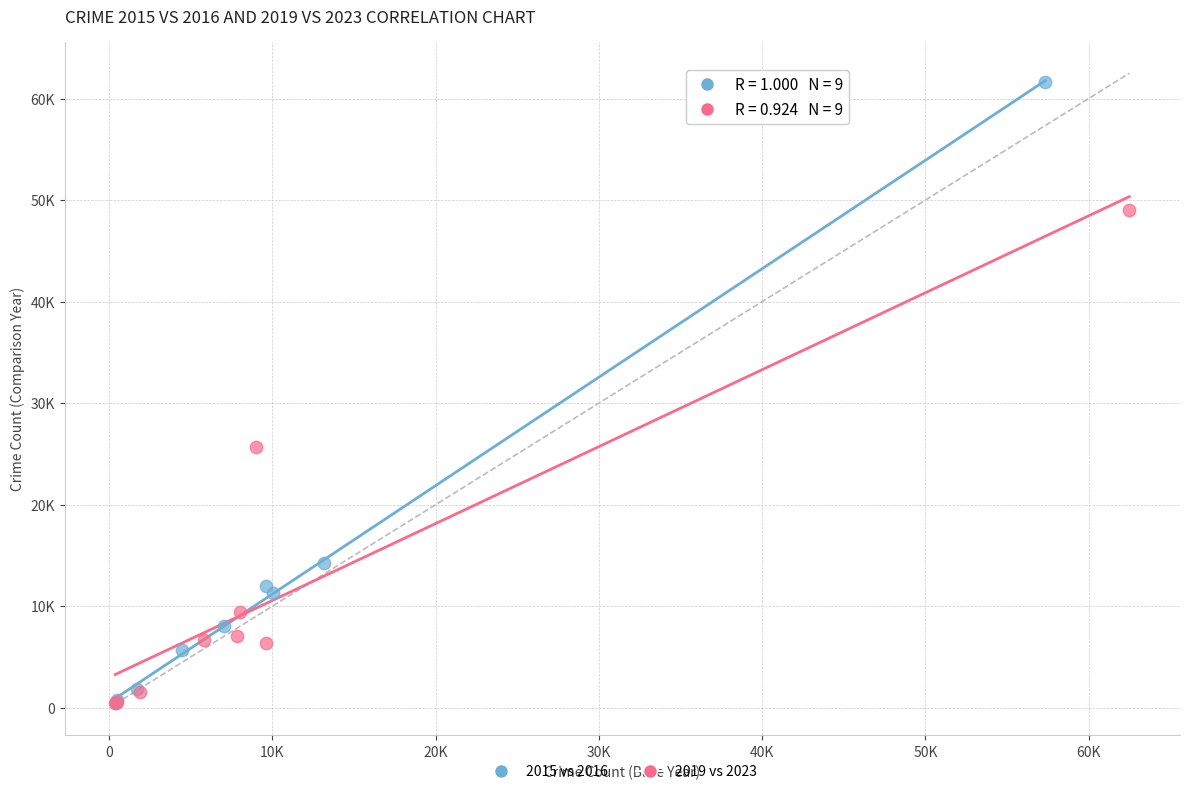

What are all the series names shown in the legend?

2015 vs 2016, 2019 vs 2023